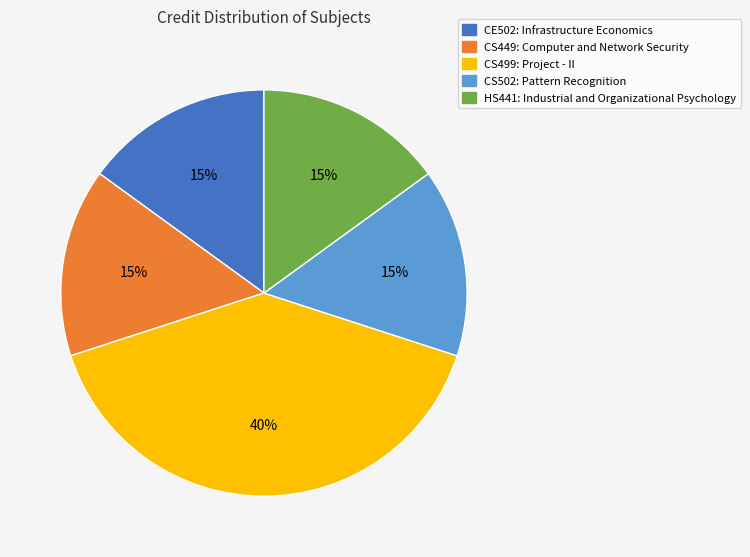

What is the ratio of the value at CS499: Project - II to the value at CS449: Computer and Network Security?

2.7